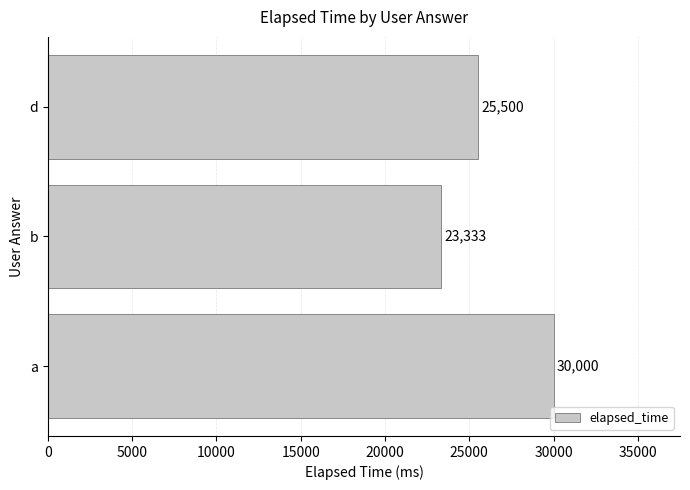

Rank the categories by value from lowest to highest.

b, d, a